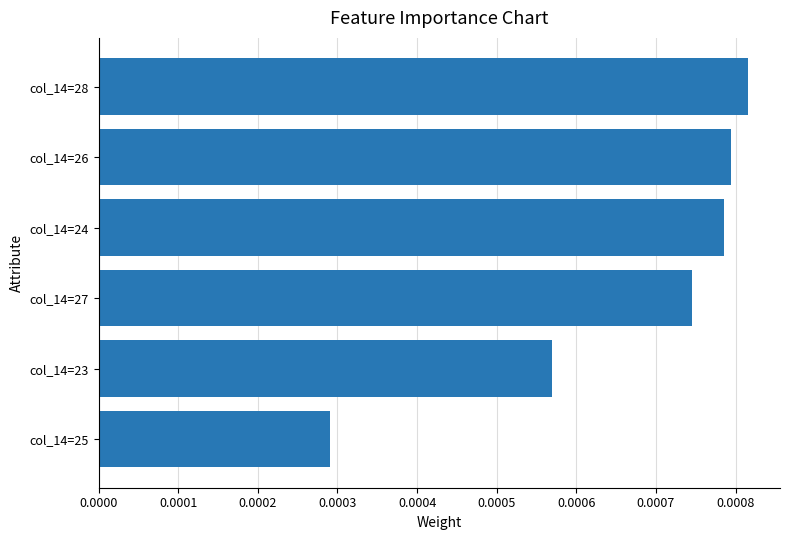

List the labels in order of value, smallest first.

col_14=25, col_14=23, col_14=27, col_14=24, col_14=26, col_14=28